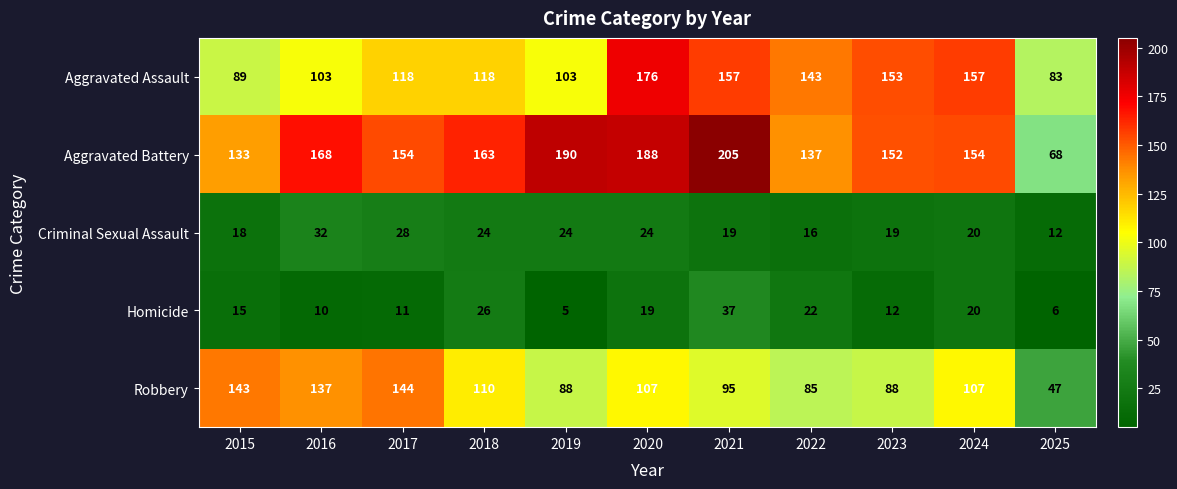

How many data points does each series have?

11